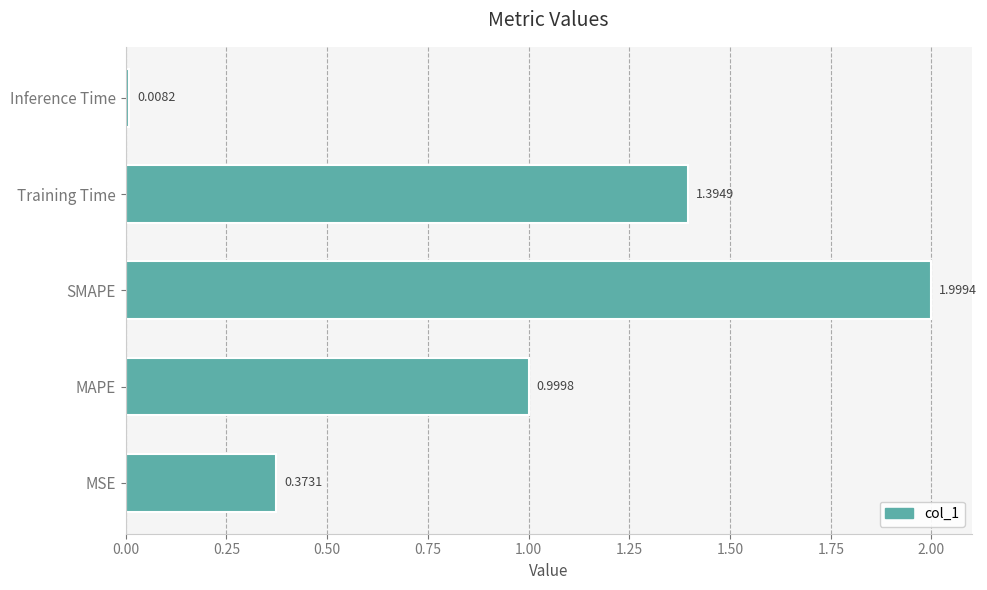

List the labels in order of value, largest first.

SMAPE, Training Time, MAPE, MSE, Inference Time